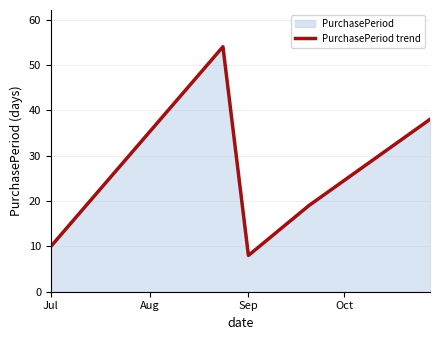

Where is the first local minimum?

Sep